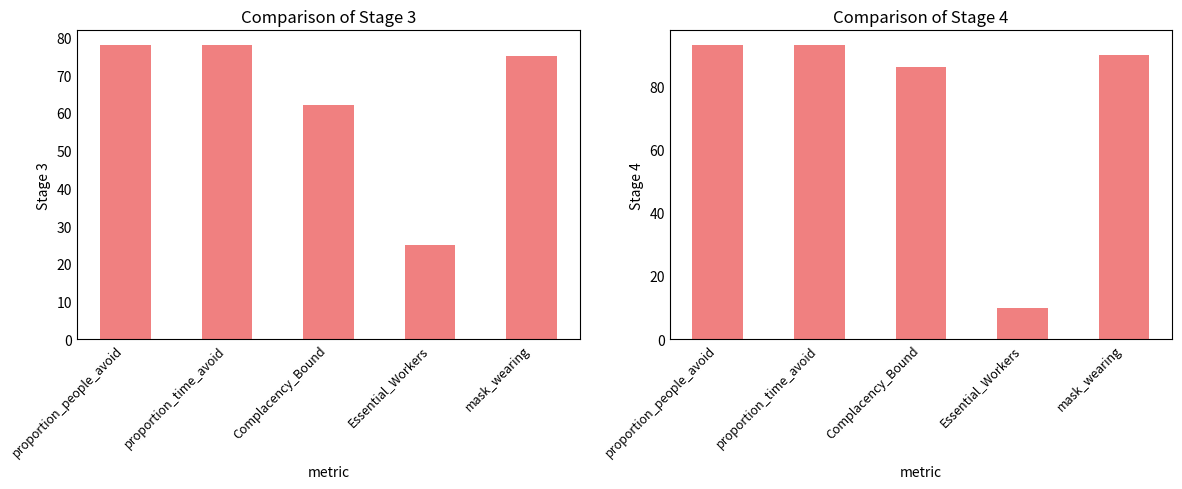

Which label corresponds to the smallest value in the chart?

Essential_Workers